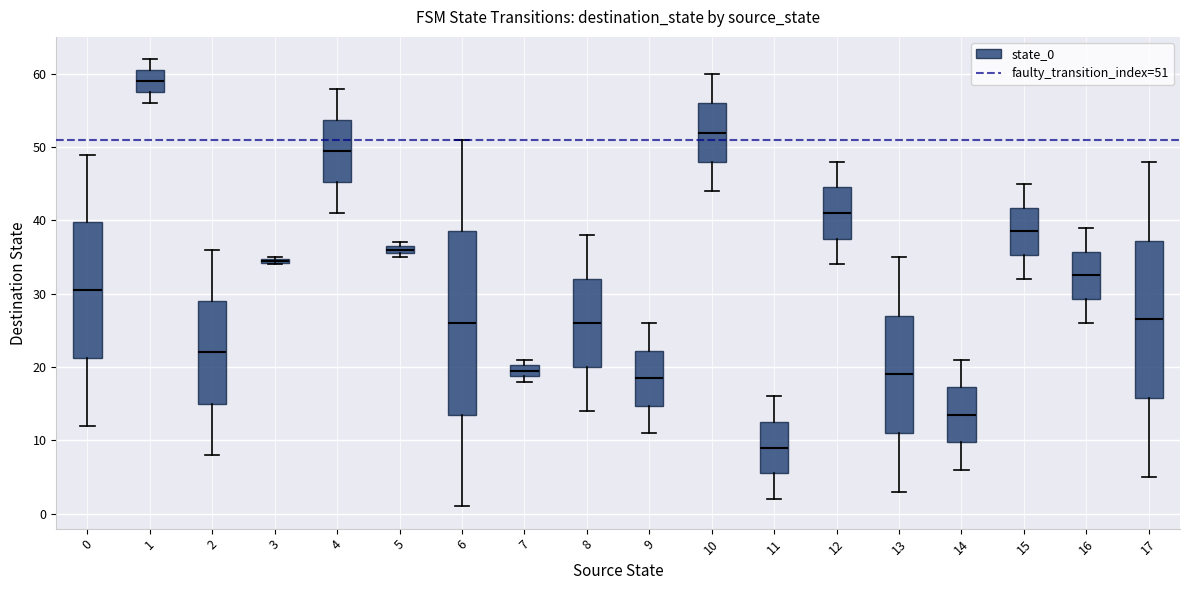

Comparing the boxes themselves (not the whiskers), which one is the tallest?

6